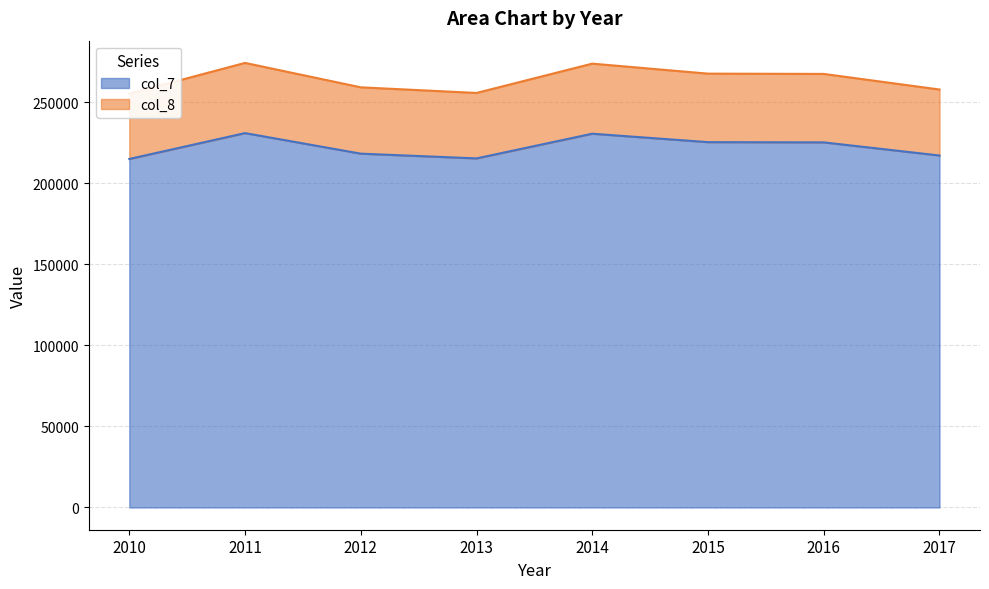

True or false: col_8 has more than 0 points higher than both neighbors.

True